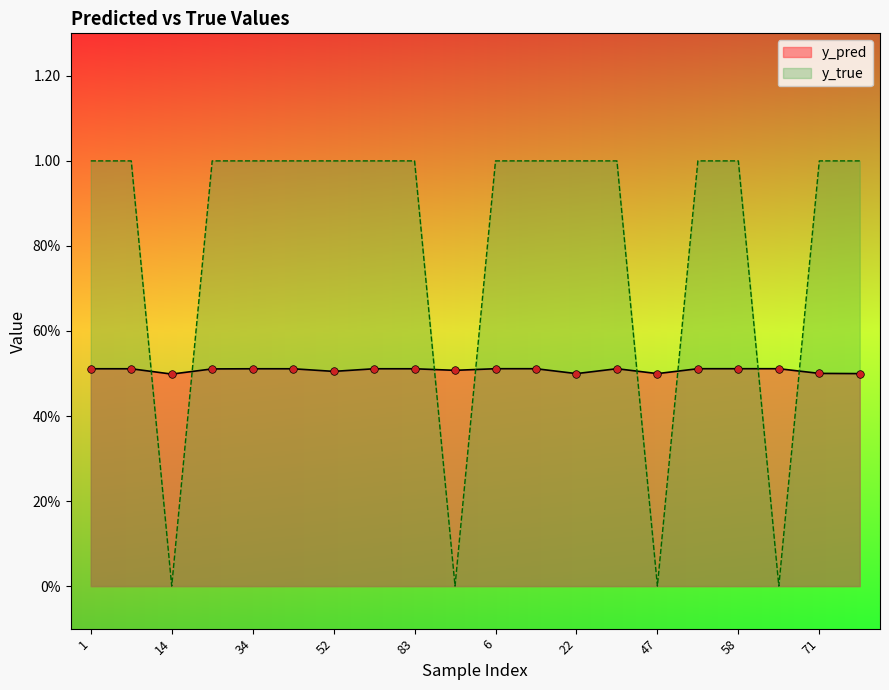

Which series contains the lowest Y value?

y_true